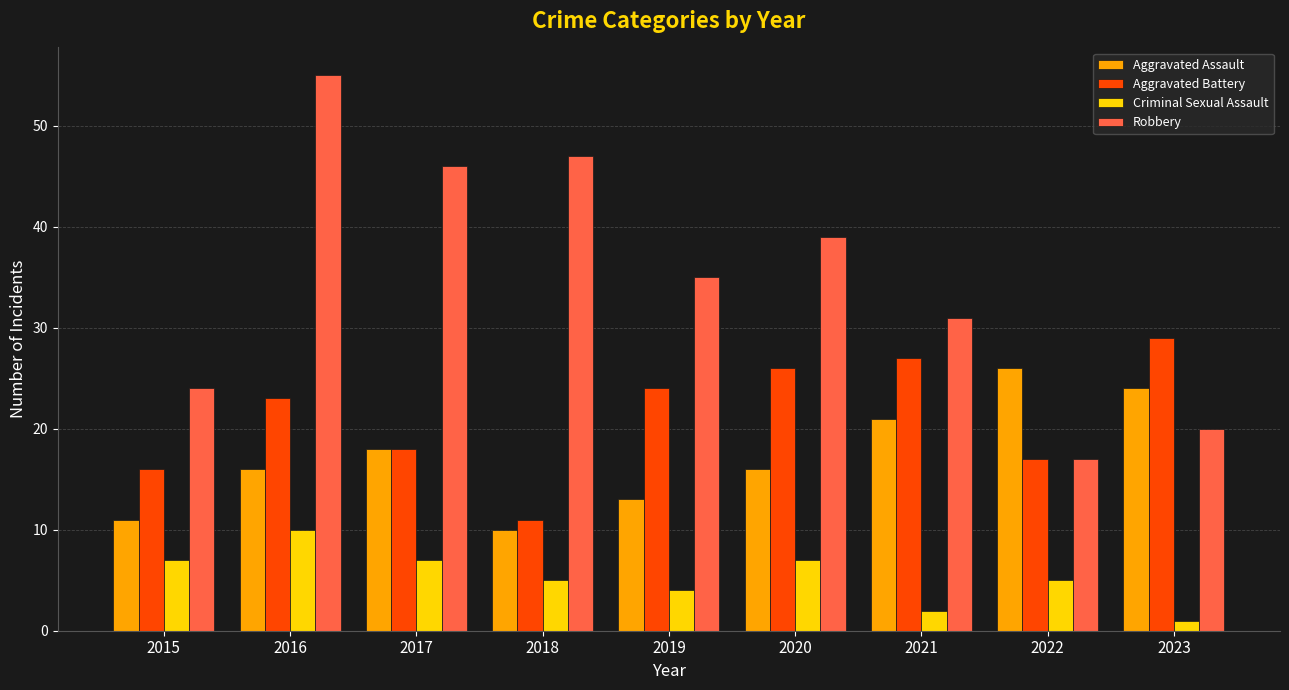

Reading left to right, list all the values displayed in this chart.

Aggravated Assault: 2015=11	2016=16	2017=18	2018=10	2019=13	2020=16	2021=21	2022=26	2023=24
Aggravated Battery: 2015=16	2016=23	2017=18	2018=11	2019=24	2020=26	2021=27	2022=17	2023=29
Criminal Sexual Assault: 2015=7	2016=10	2017=7	2018=5	2019=4	2020=7	2021=2	2022=5	2023=1
Robbery: 2015=24	2016=55	2017=46	2018=47	2019=35	2020=39	2021=31	2022=17	2023=20